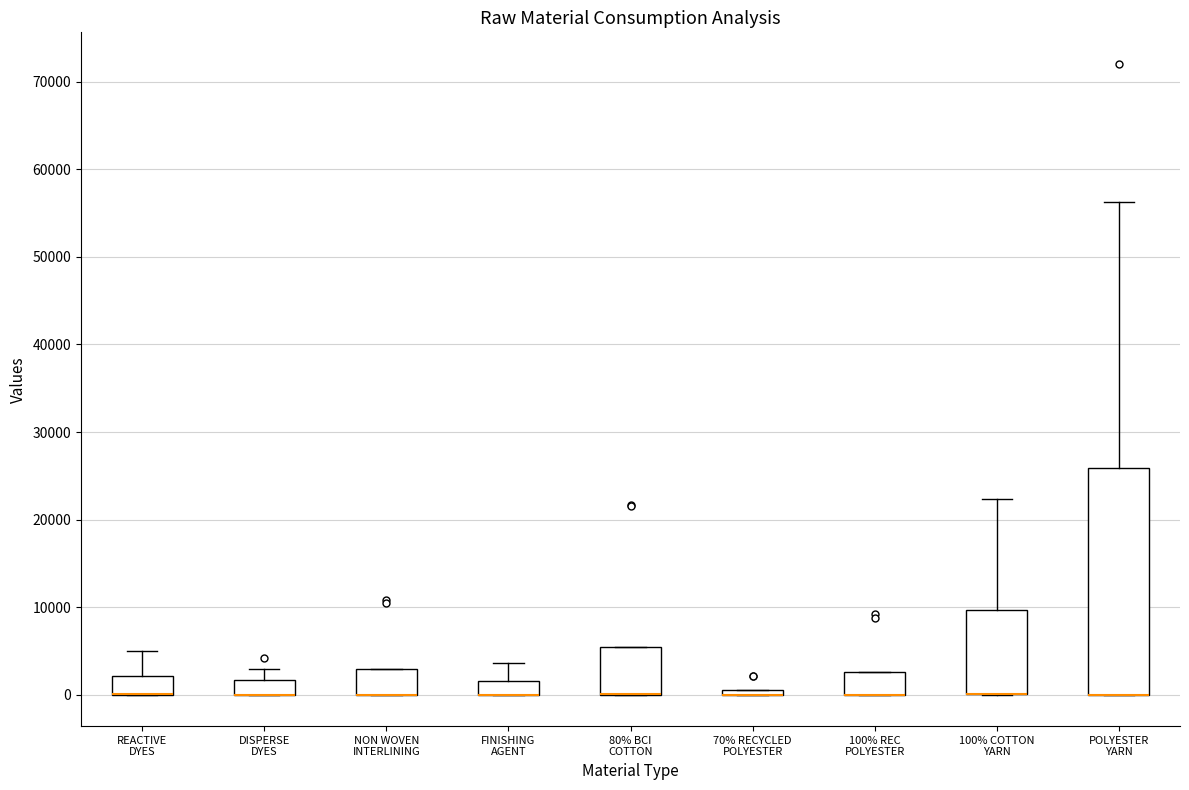

Where is the upper edge of the box for 80% BCI COTTON on the y-axis? The values are not printed on the chart, so give them approximately, as read against the axis.

5000